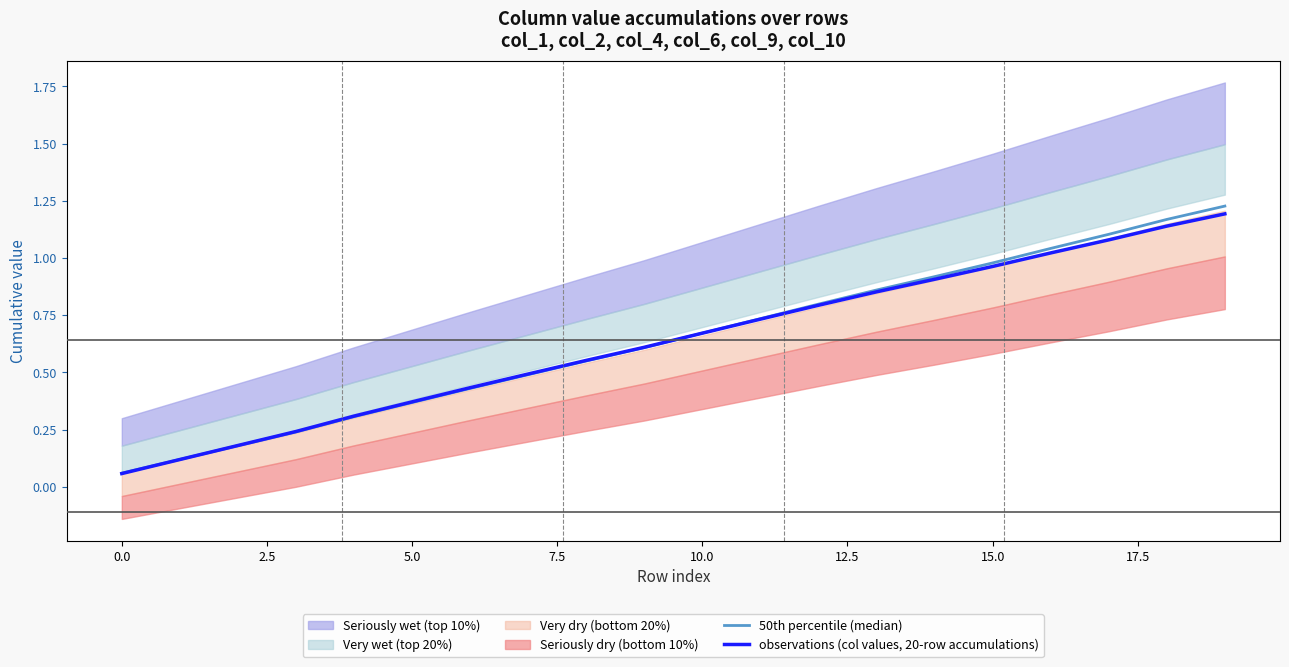

Which series has the widest spread of values?

50th percentile (median)